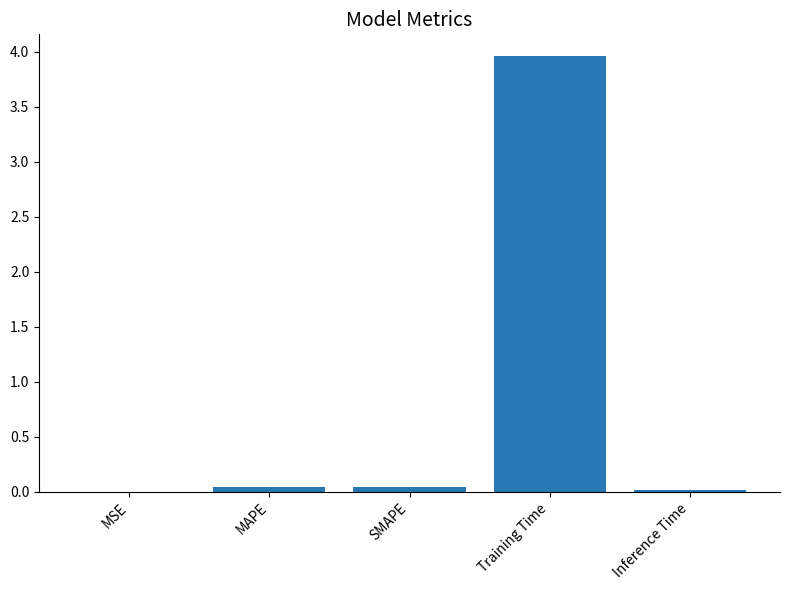

At which category does the chart reach its peak across all series?

Training Time